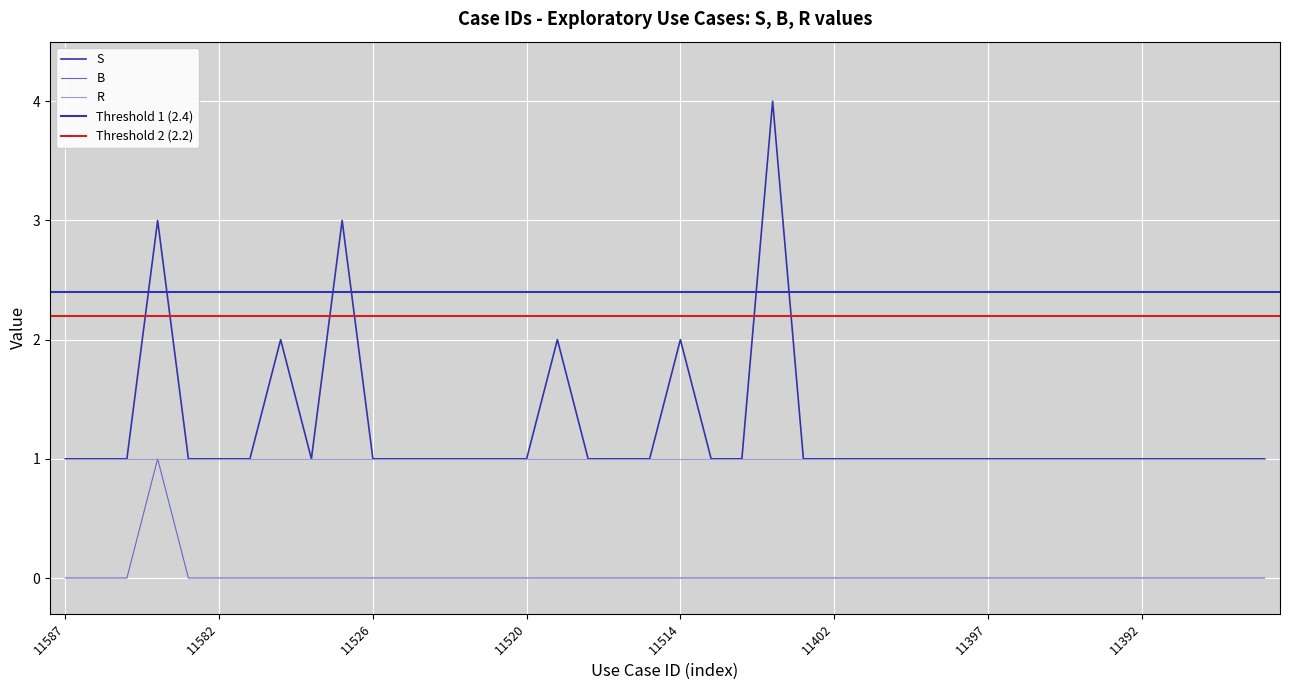

Reading left to right, what are all the values shown in this chart?

S: 1	1	1	3	1	1	1	2	1	3	1	1	1	1	1	1	2	1	1	1	2	1	1	4	1	1	1	1	1	1	1	1	1	1	1	1	1	1	1	1
B: 0	0	0	1	0	0	0	0	0	0	0	0	0	0	0	0	0	0	0	0	0	0	0	0	0	0	0	0	0	0	0	0	0	0	0	0	0	0	0	0